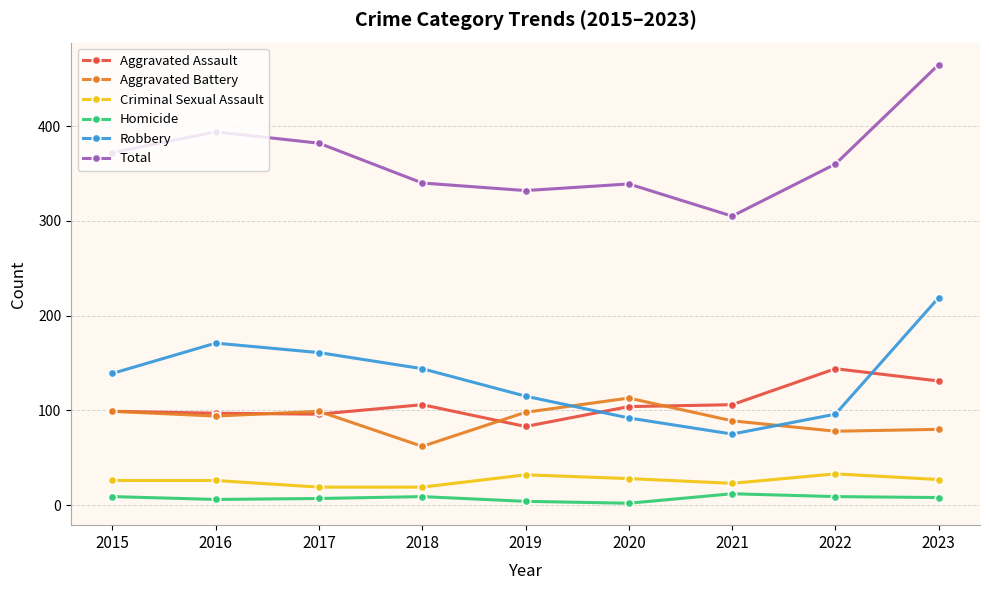

How many categories are shown in the chart?

9